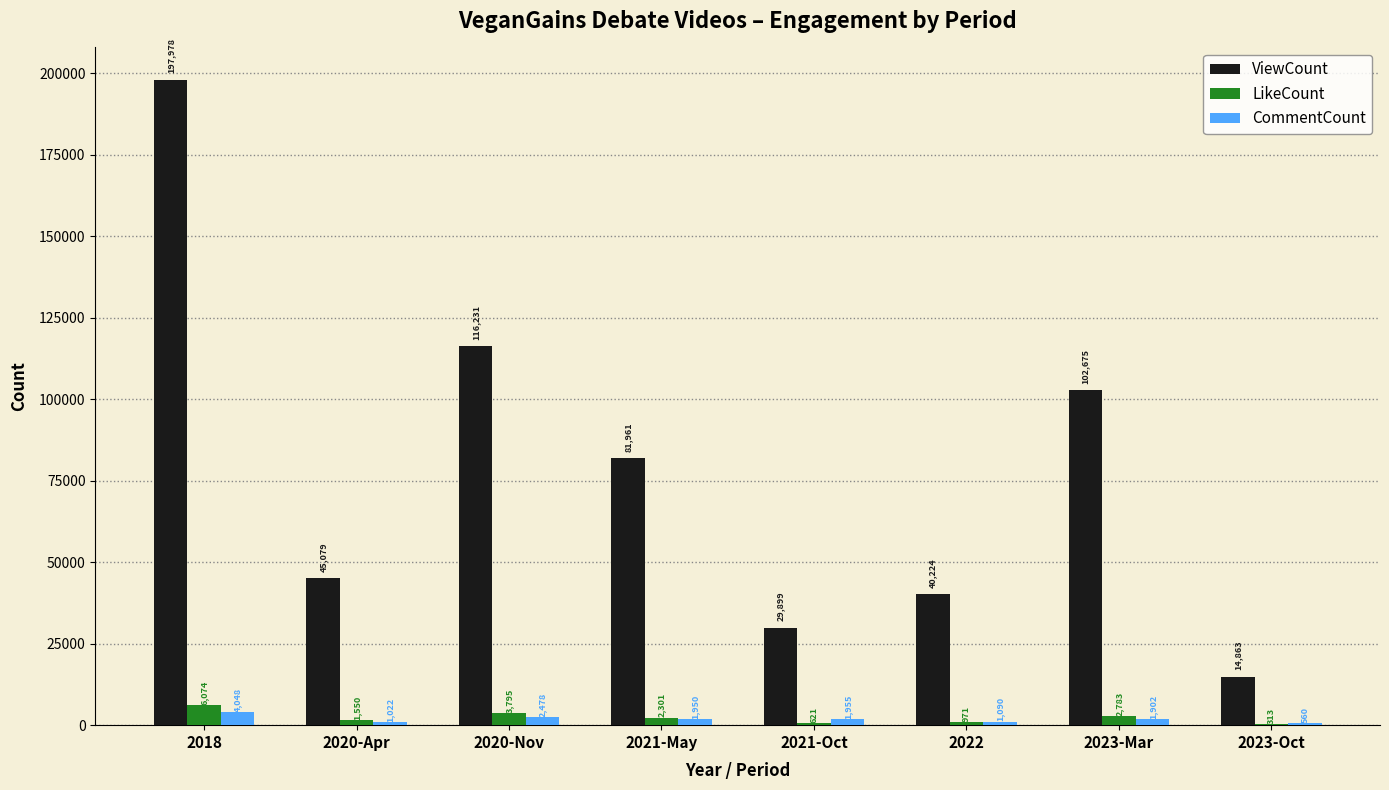

What is the sum of the CommentCount values at 2022 and 2023-Mar?

2992